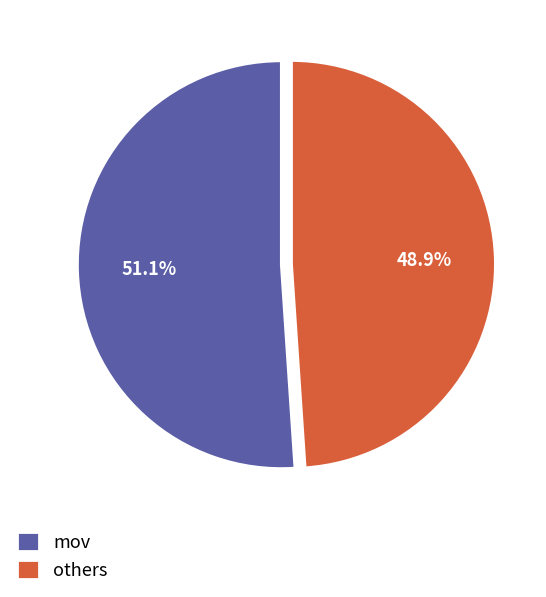

Which category has the biggest portion of the pie?

mov